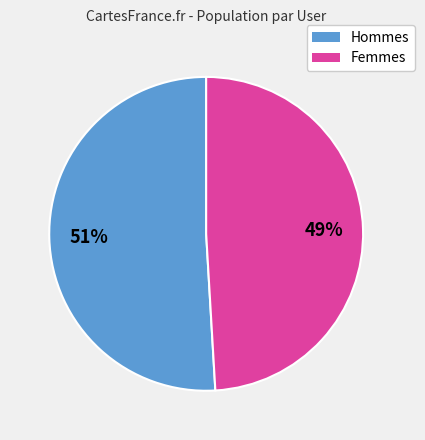

Is there any slice that represents more than half of the pie?

Yes